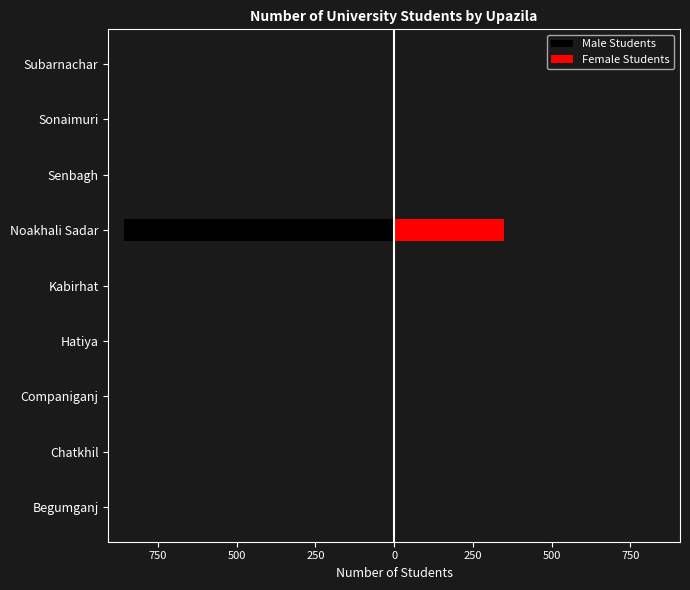

True or false: Male Students has a value of 0 at Sonaimuri.

True